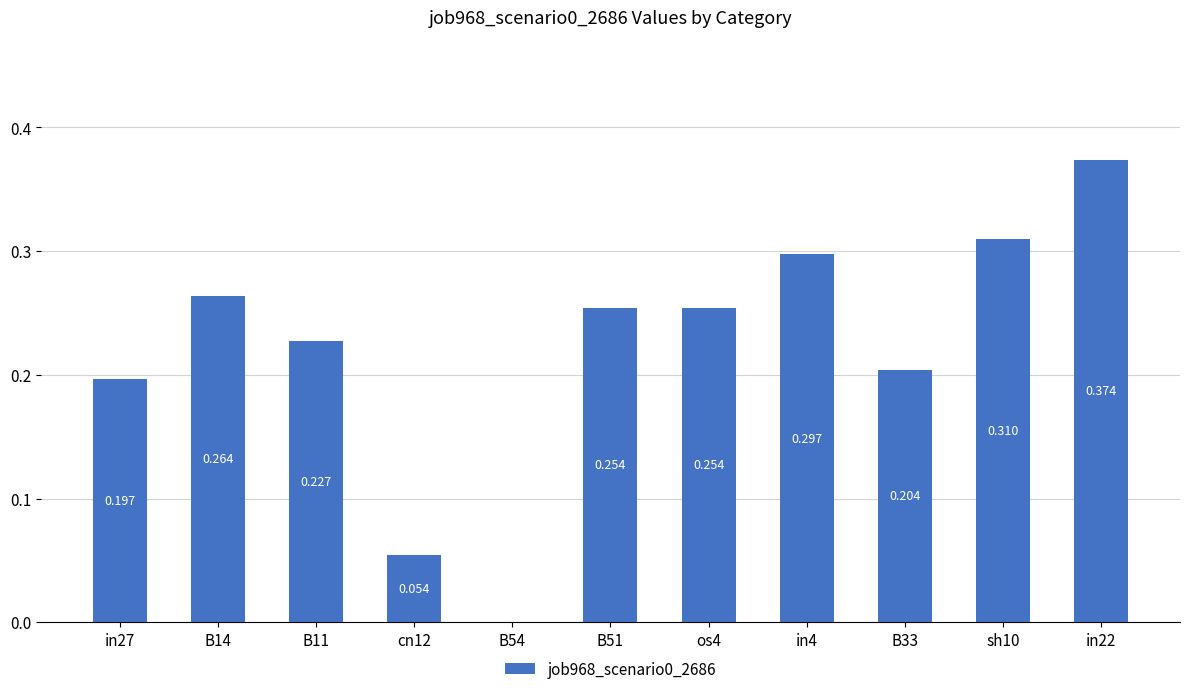

What is the value of the 4th bar from the left?

0.1